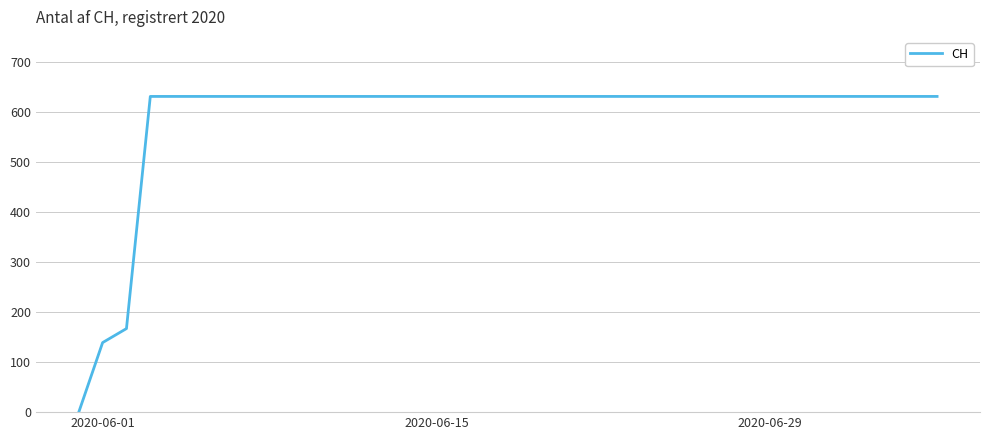

What is the maximum value shown in the chart?

631